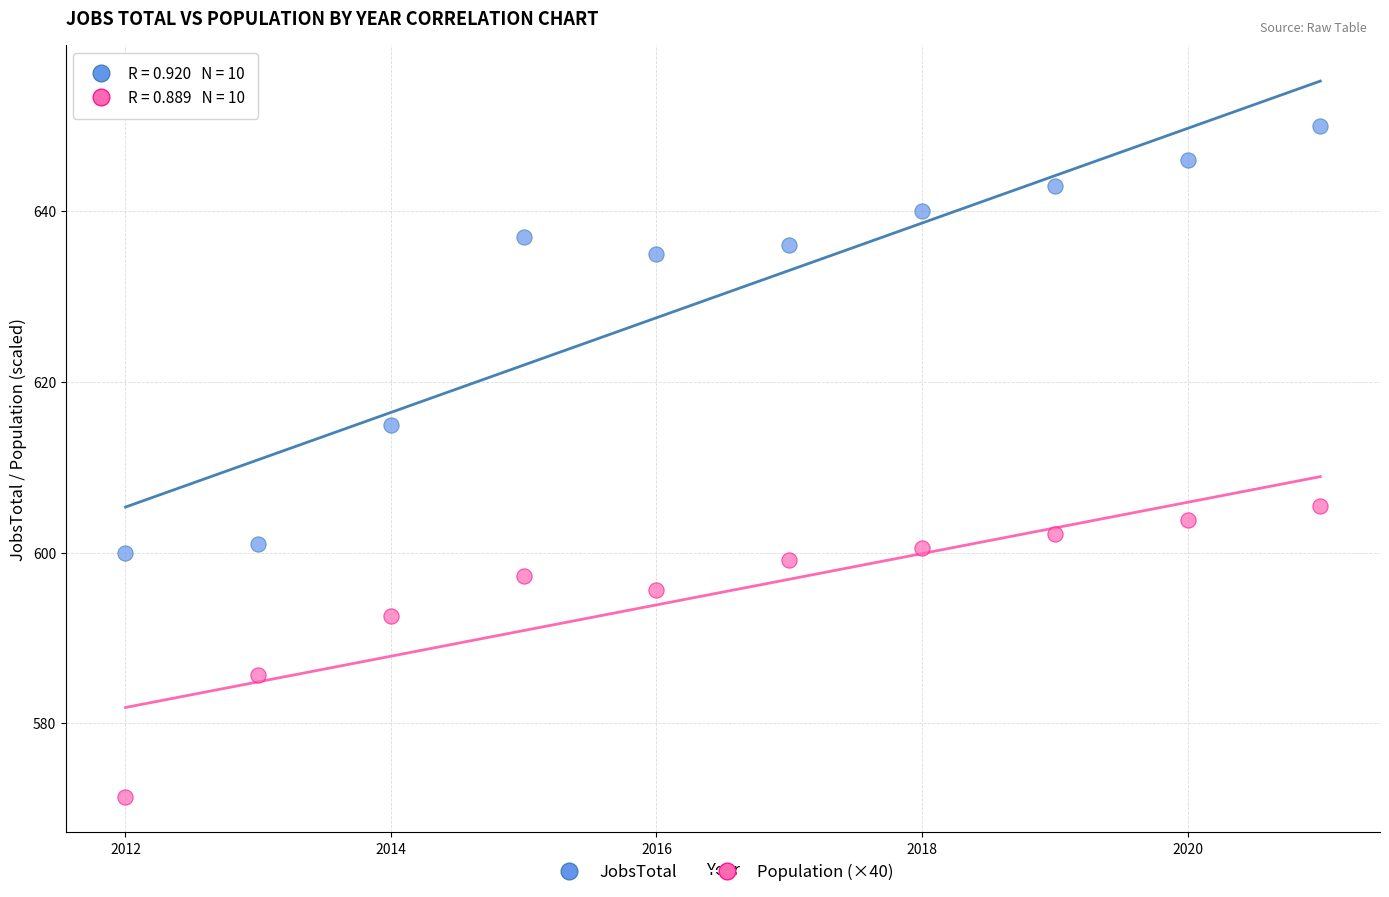

Which series contains the lowest Y value?

Population (×40)